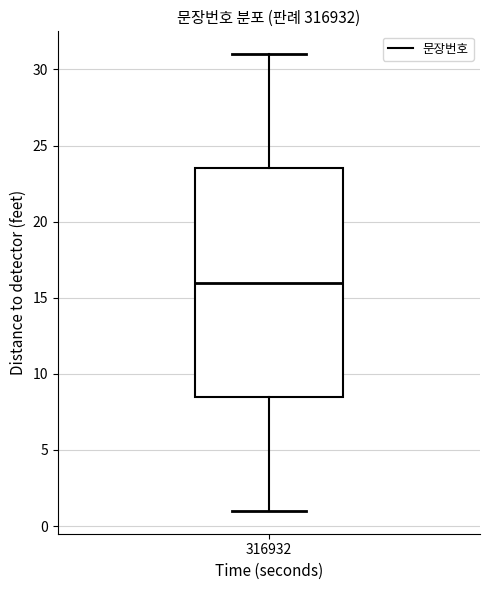

Read this box plot against the y-axis: the position of the median line, the range covered by the box, and the ends of both whiskers. The values are not printed on the chart, so give them approximately, as read against the axis.

median 16.0, box 8.5 to 23.5, whiskers 1.0 to 31.0